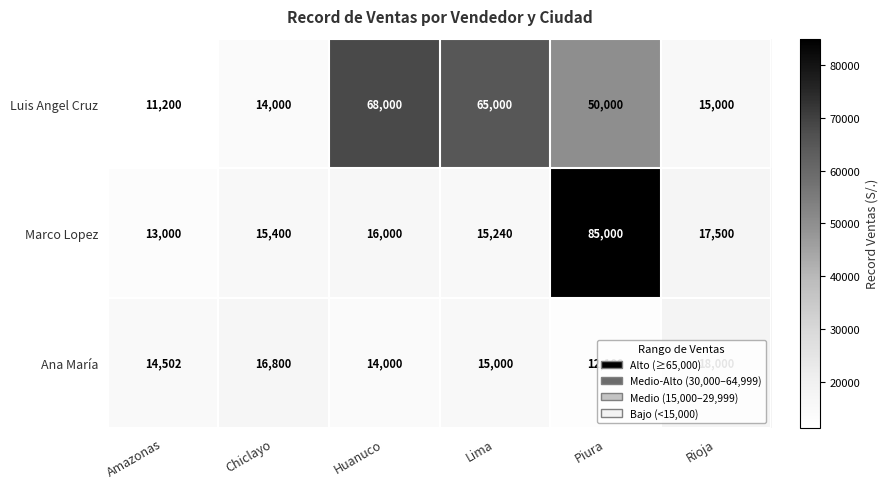

List the series in order of their overall mean, highest first.

Luis Angel Cruz, Marco Lopez, Ana María